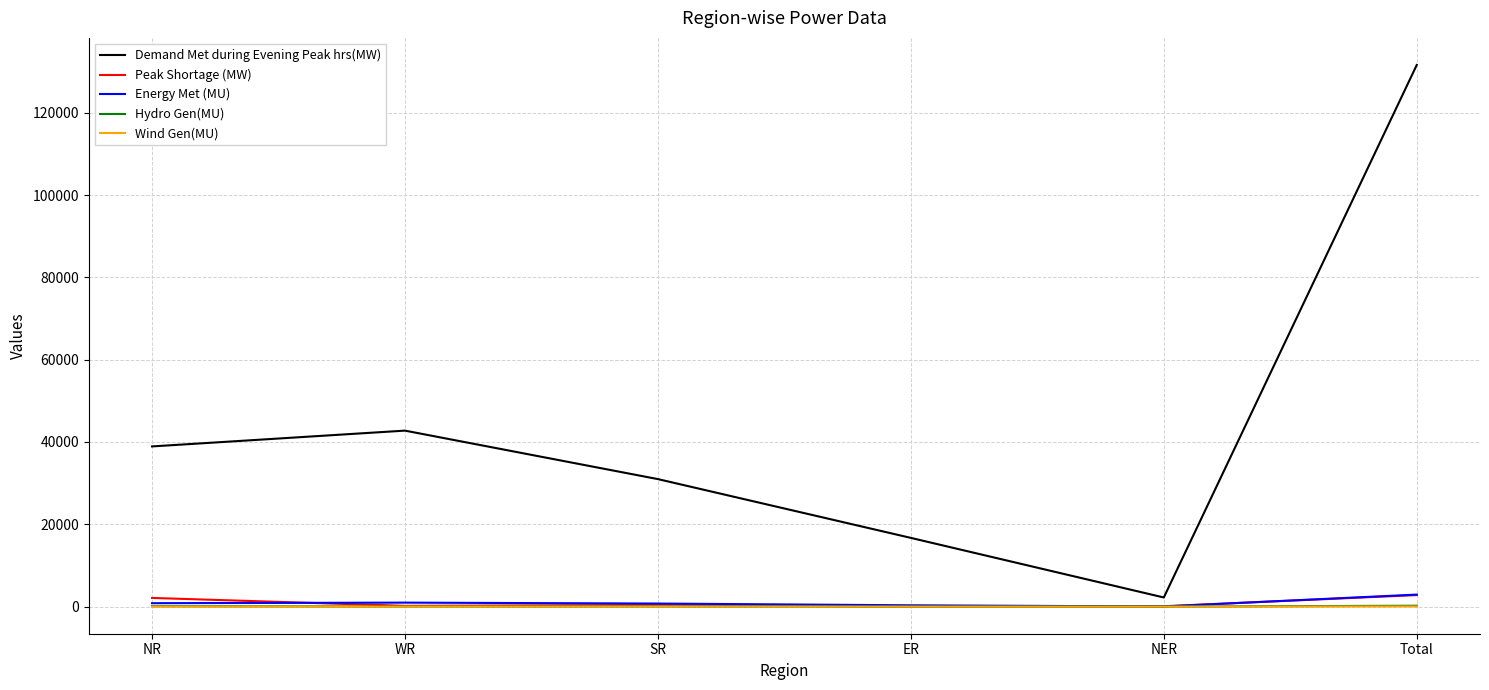

Is the value of Energy Met (MU) at Total greater than the value of Wind Gen(MU) at NER?

Yes